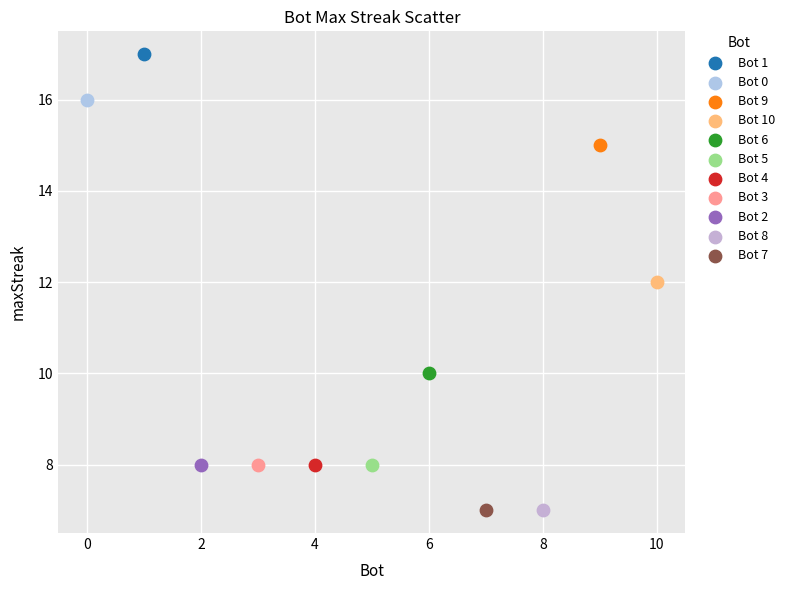

What are all the series names shown in the legend?

Bot 1, Bot 0, Bot 9, Bot 10, Bot 6, Bot 5, Bot 4, Bot 3, Bot 2, Bot 8, Bot 7